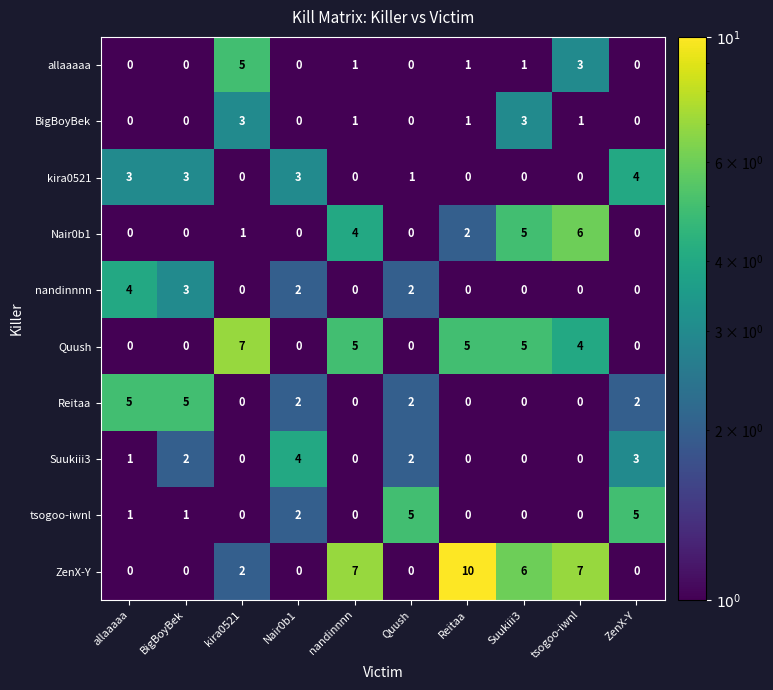

What is the sum of all nandinnnn values?

11